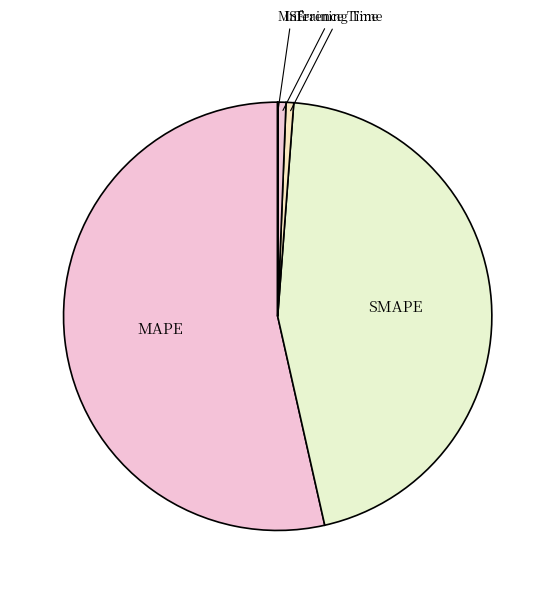

Is it true that Training Time is 1% of the pie?

True